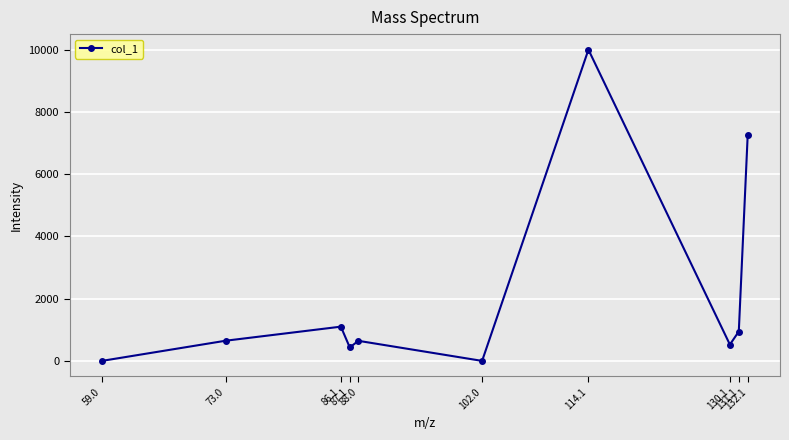

Where is the data nearest to the value 5000?

132.1